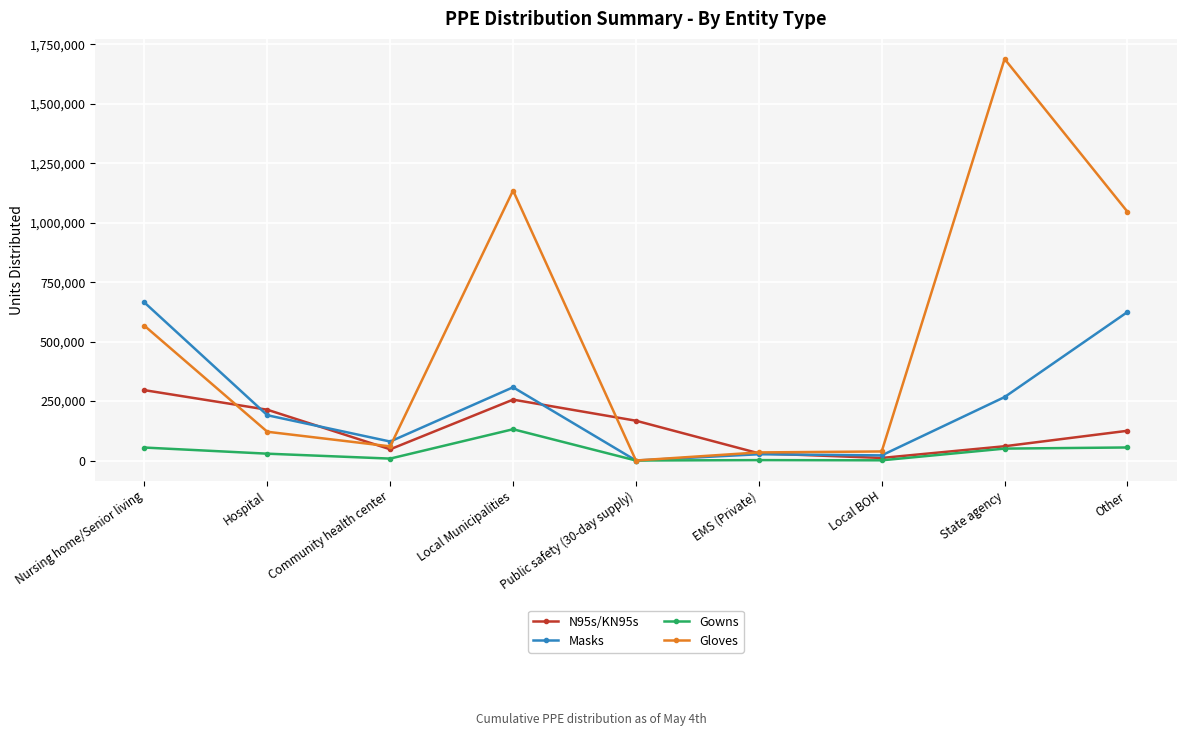

At Nursing home/Senior living, list the series in order from smallest to largest.

Gowns, N95s/KN95s, Gloves, Masks